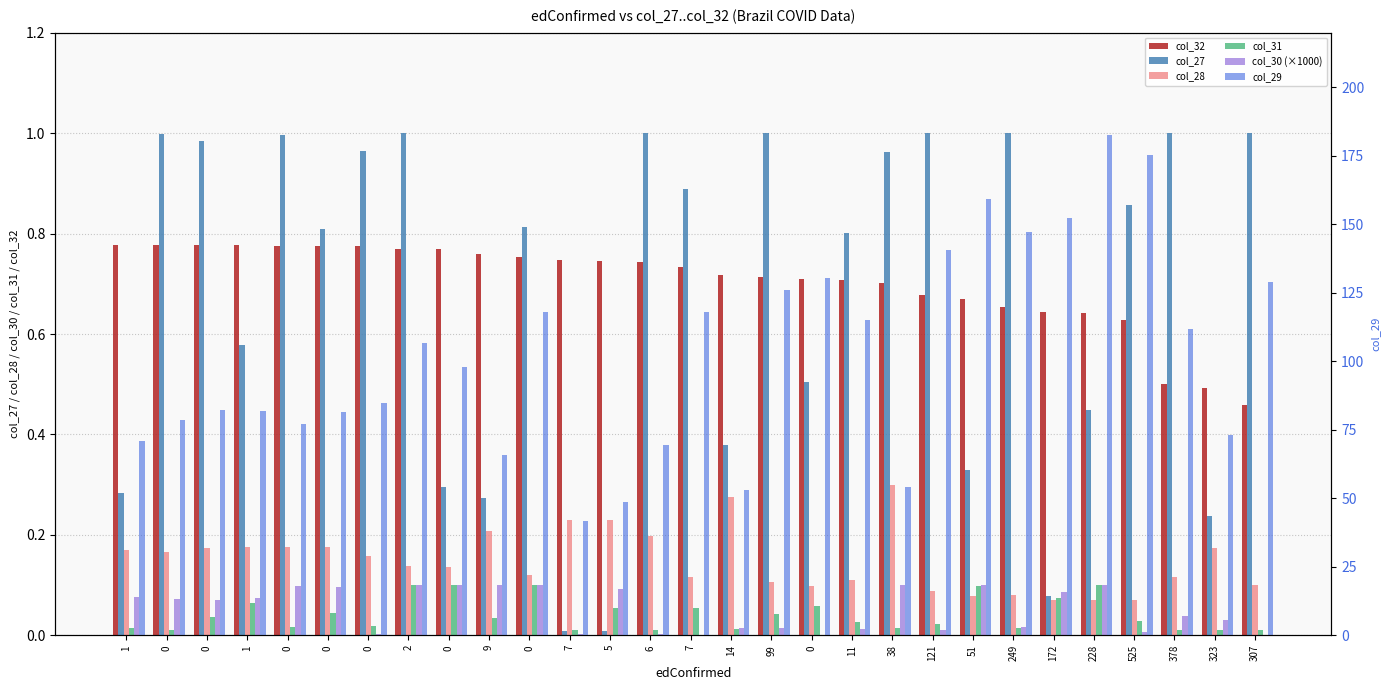

Which series changed the most between 0 and 0?

col_29